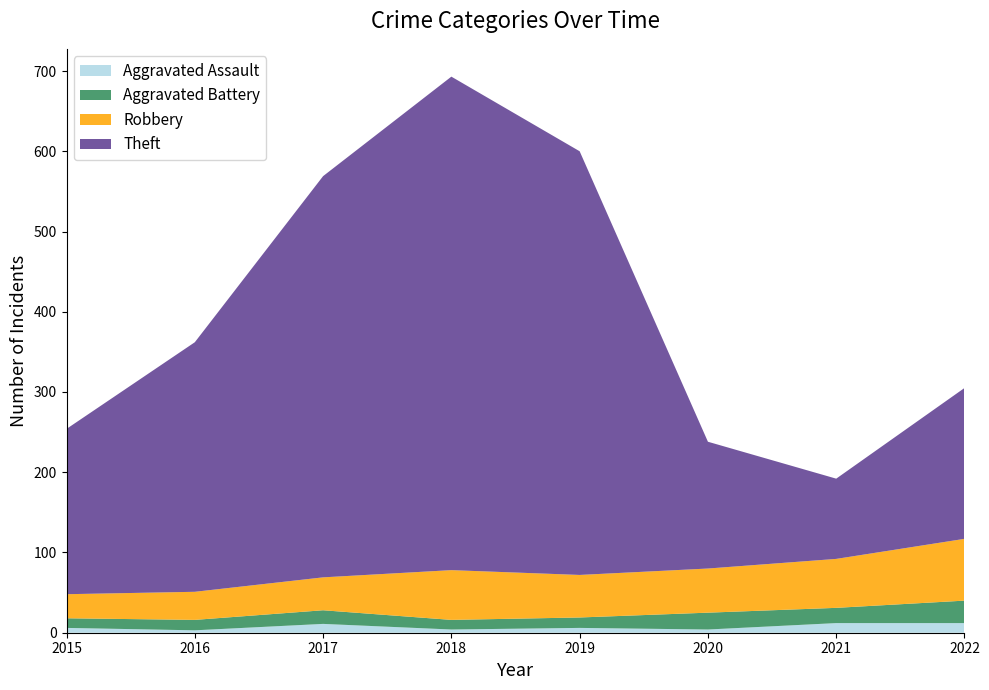

Reading right to left, list all the values displayed in this chart.

Aggravated Assault: 2022=12	2021=12	2020=4	2019=6	2018=4	2017=11	2016=3	2015=6
Aggravated Battery: 2022=28	2021=19	2020=21	2019=13	2018=12	2017=17	2016=13	2015=12
Robbery: 2022=77	2021=61	2020=55	2019=53	2018=62	2017=41	2016=35	2015=30
Theft: 2022=188	2021=100	2020=158	2019=528	2018=615	2017=500	2016=311	2015=206